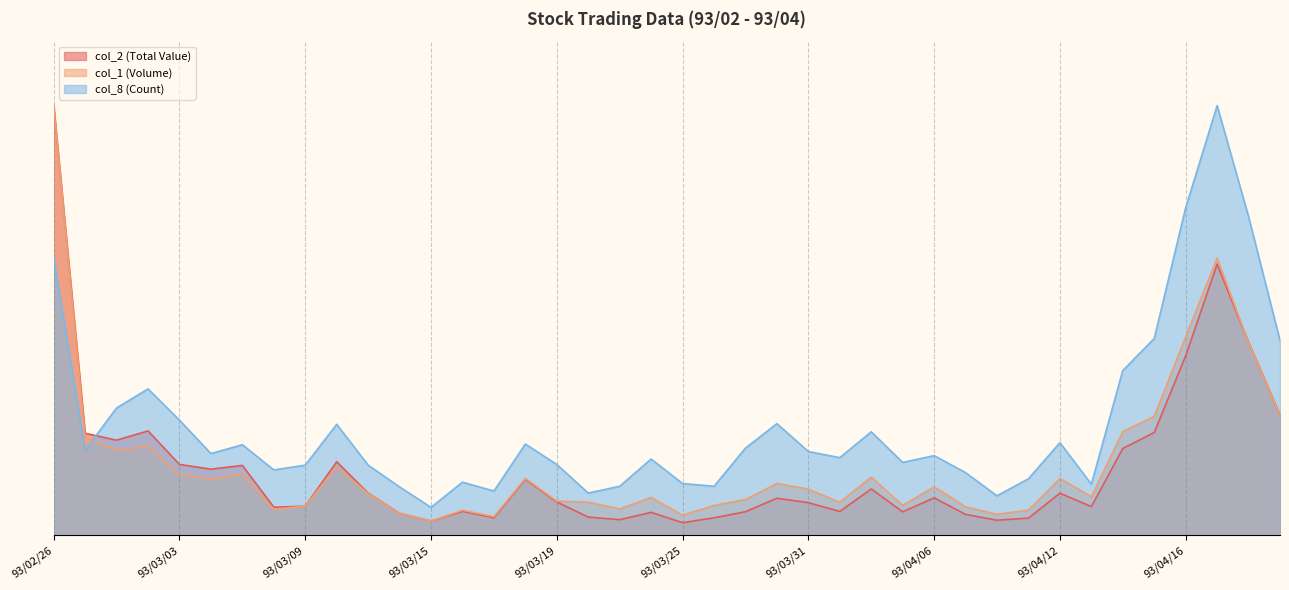

Reading left to right, extract all data points from this chart.

col_2 (Total Value): 1.0	0.2	0.2	0.2	0.2	0.2	0.2	0.1	0.1	0.2	0.1	0.1	0.0	0.1	0.0	0.1	0.1	0.0	0.0	0.1	0.0	0.0	0.1	0.1	0.1	0.1	0.1	0.1	0.1	0.0	0.0	0.0	0.1	0.1	0.2	0.2	0.4	0.6	0.4	0.3
col_1 (Volume): 1.0	0.2	0.2	0.2	0.1	0.1	0.1	0.1	0.1	0.2	0.1	0.1	0.0	0.1	0.0	0.1	0.1	0.1	0.1	0.1	0.0	0.1	0.1	0.1	0.1	0.1	0.1	0.1	0.1	0.1	0.0	0.1	0.1	0.1	0.2	0.3	0.5	0.6	0.4	0.3
col_8 (Count): 0.6	0.2	0.3	0.3	0.3	0.2	0.2	0.2	0.2	0.3	0.2	0.1	0.1	0.1	0.1	0.2	0.2	0.1	0.1	0.2	0.1	0.1	0.2	0.3	0.2	0.2	0.2	0.2	0.2	0.1	0.1	0.1	0.2	0.1	0.4	0.5	0.8	1.0	0.7	0.5